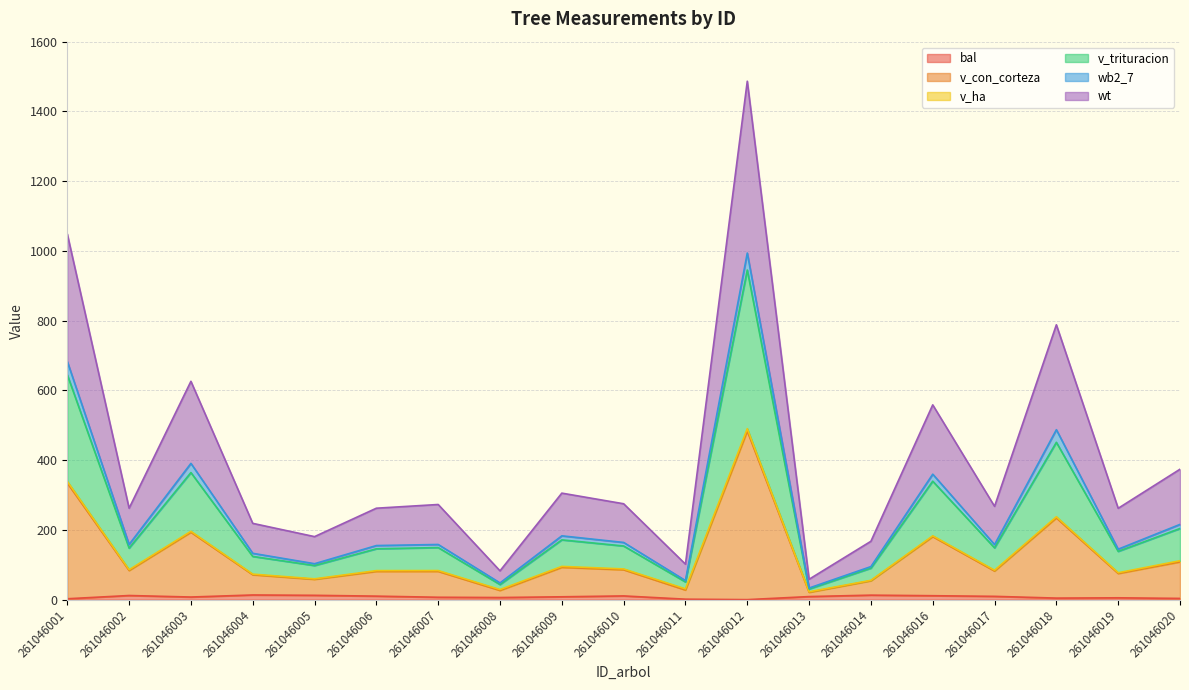

What value does the bal series have at 261046016?

11.2